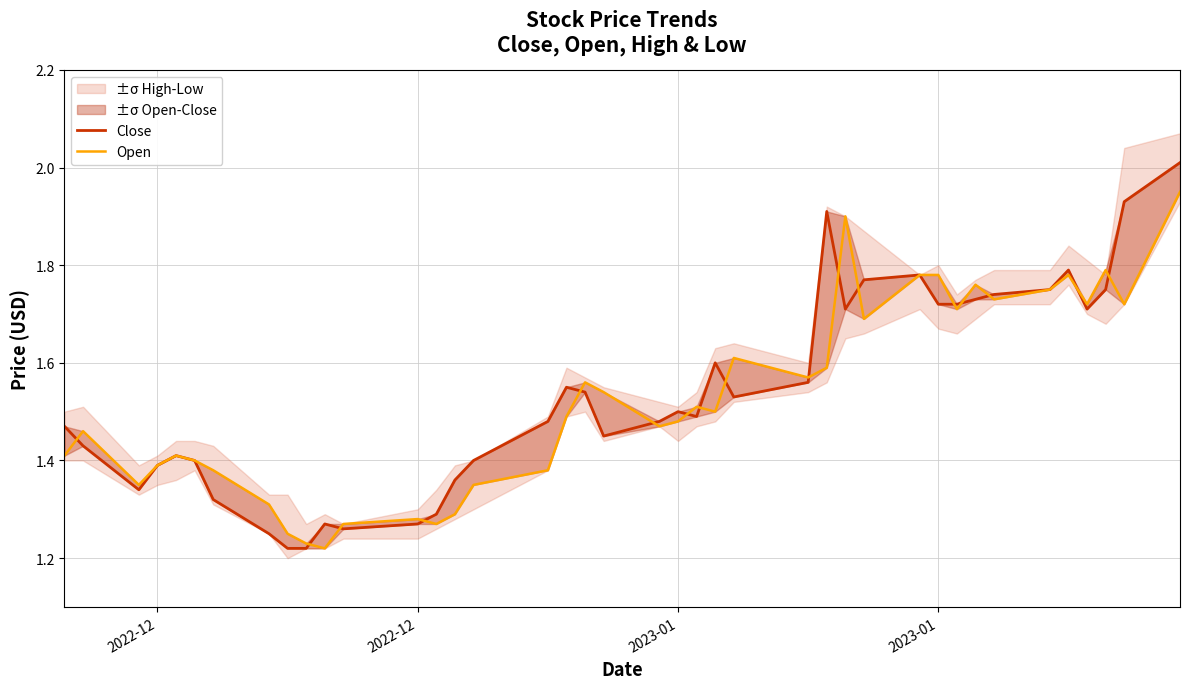

In Open, how many points are lower than both neighbors (excluding endpoints)?

11